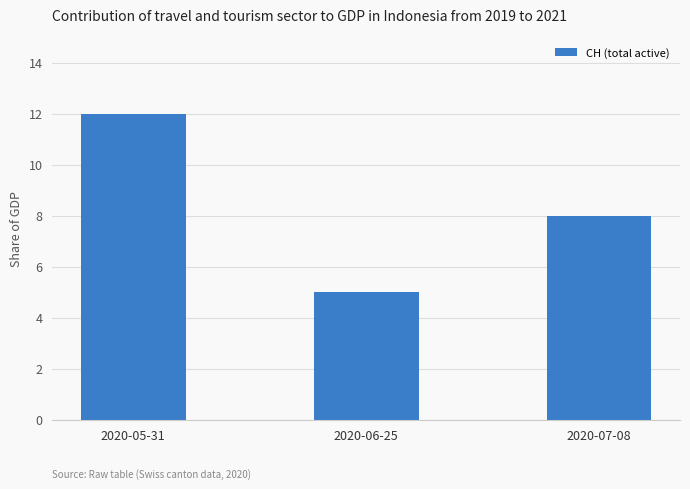

What is the average value?

8